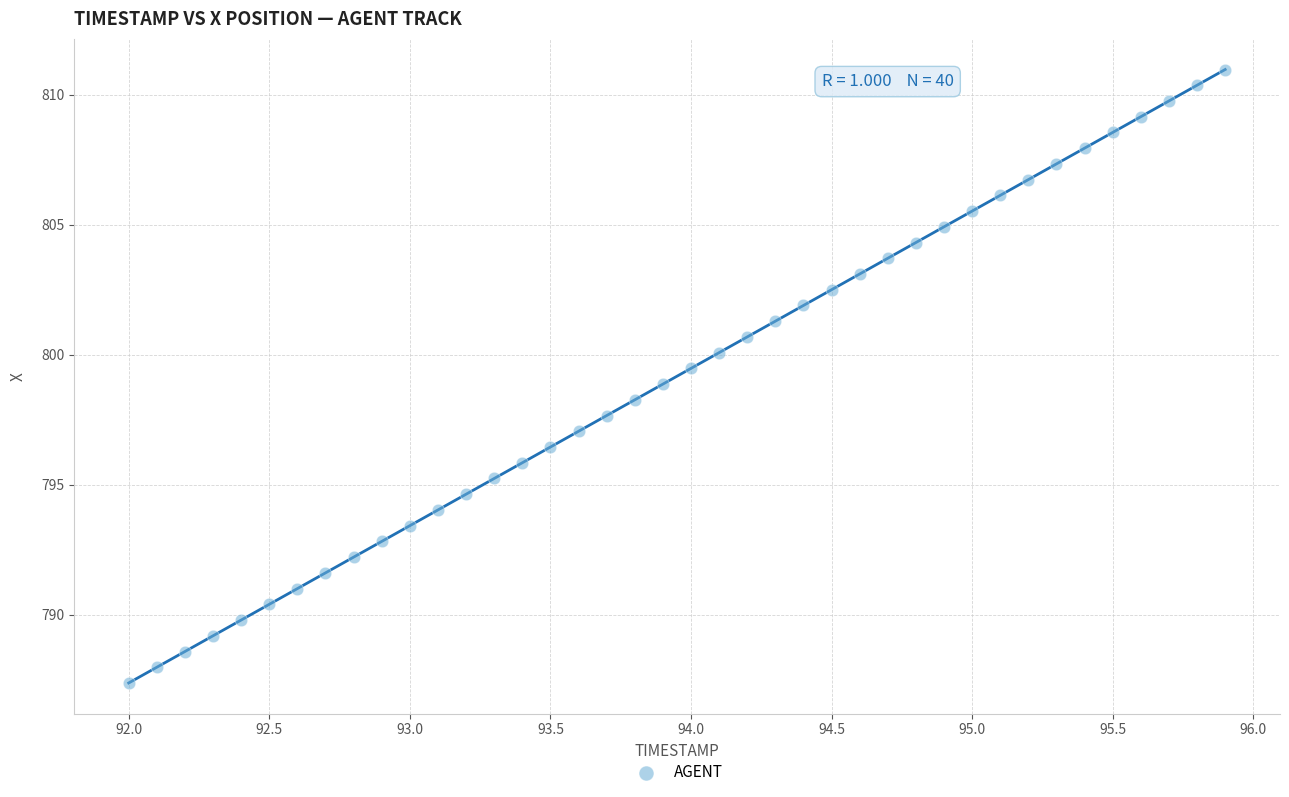

What is the range of Y values (max minus min)?

23.6